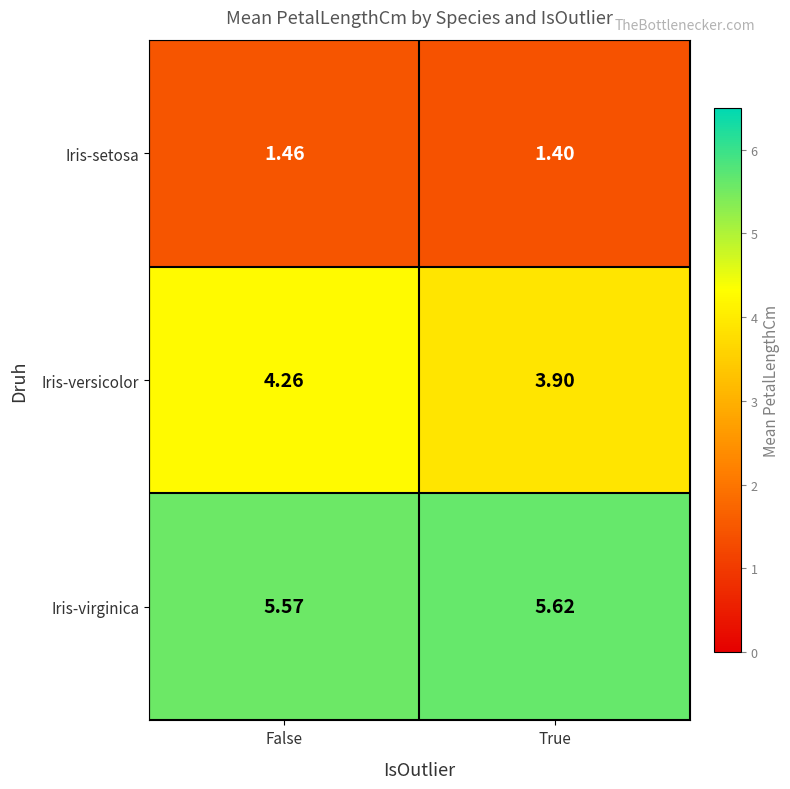

At which label does Iris-versicolor first exceed 4?

False